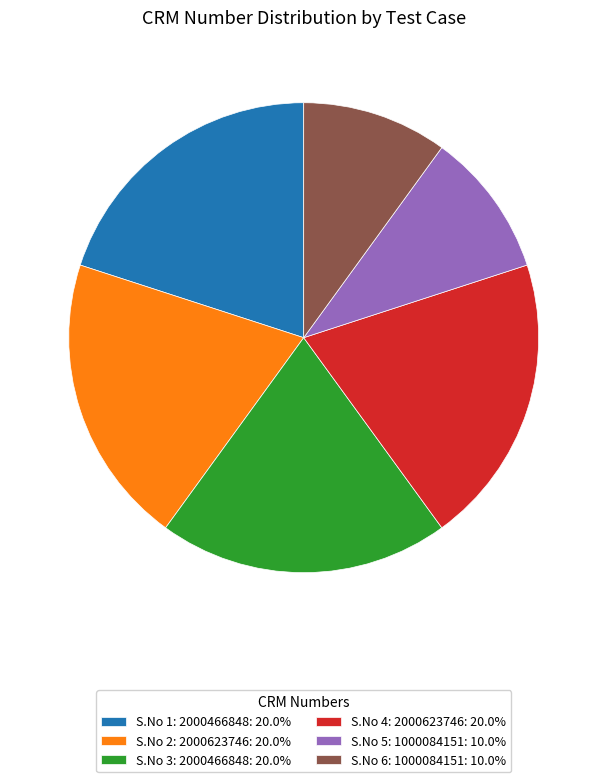

Combined, do S.No 5: 1000084151: 10.0% and S.No 6: 1000084151: 10.0% account for over 50%?

No